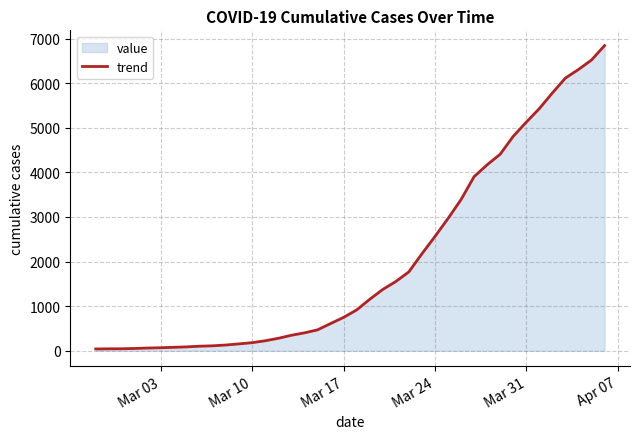

What is the greatest value displayed?

6843